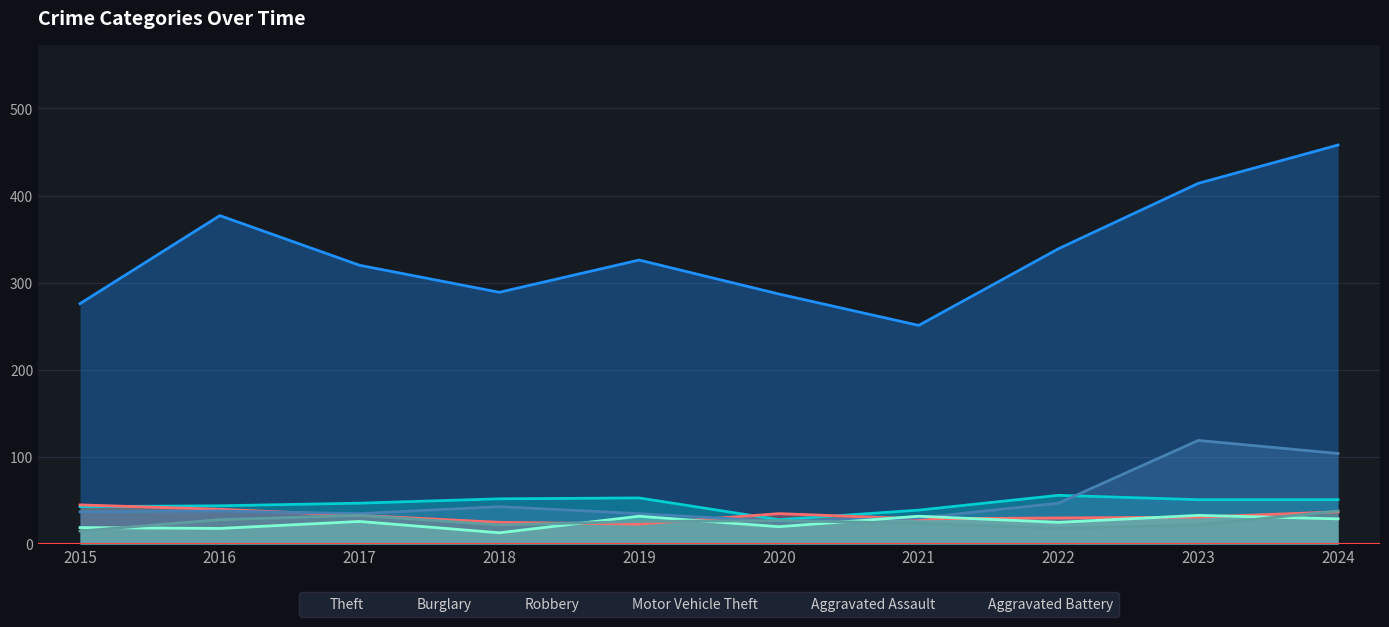

True or false: Robbery has more than 2 points higher than both neighbors.

False